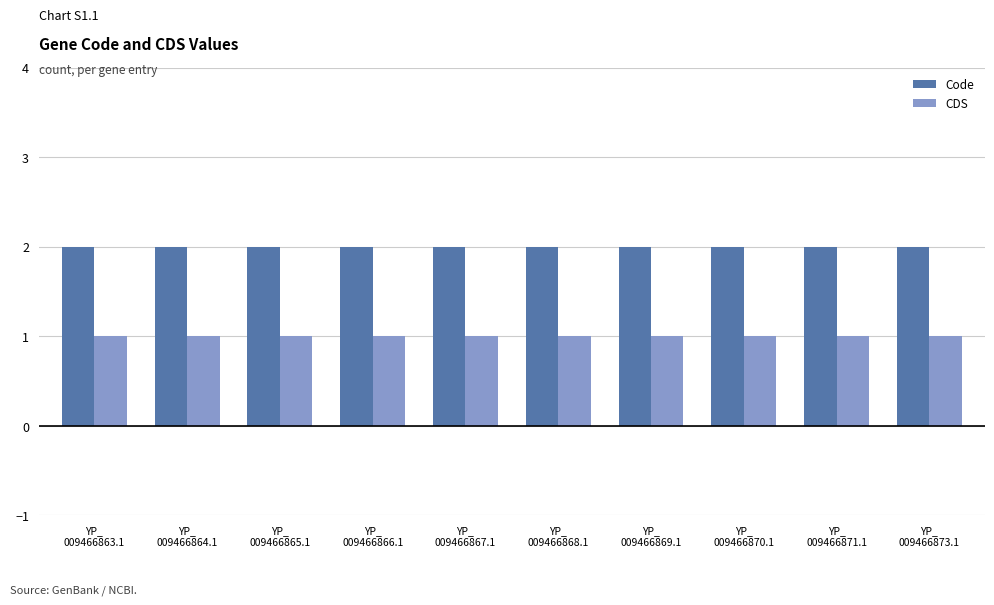

Does the chart contain any negative values?

No